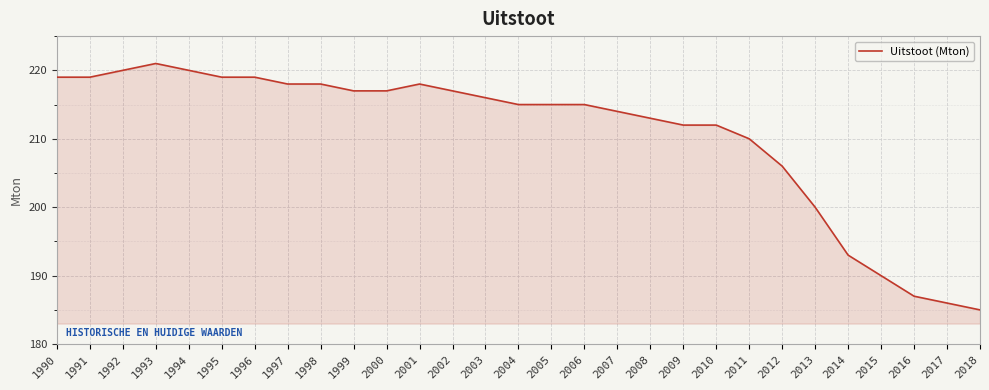

Between 2013 and 2015, which is larger?

2013